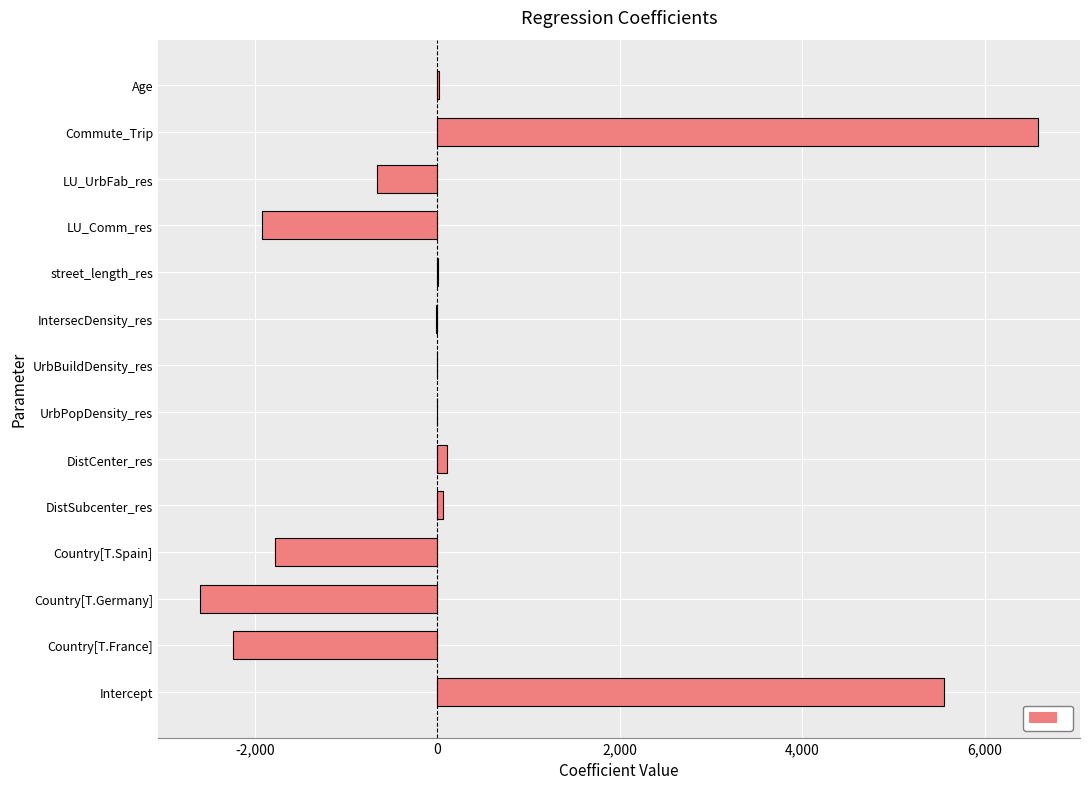

Is it true that the value at UrbBuildDensity_res is -0.0?

True